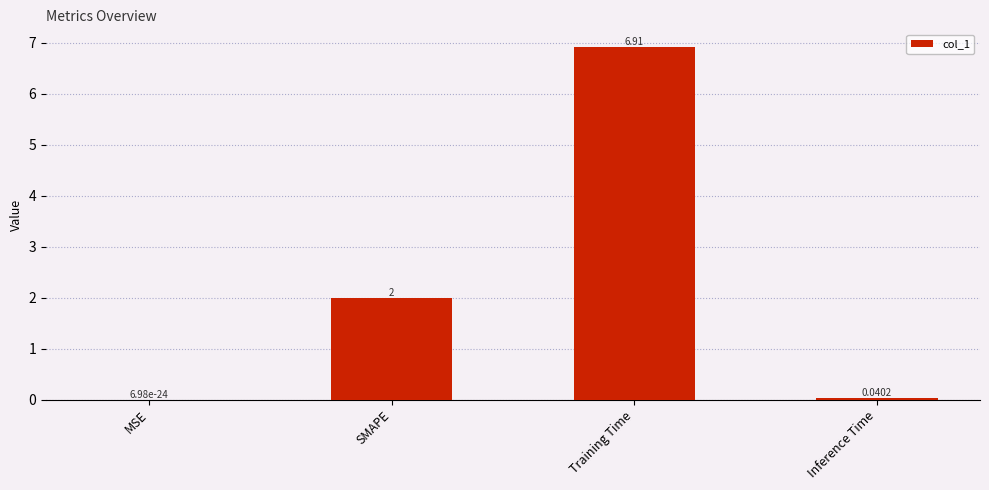

What is the ratio of the value at Training Time to the value at SMAPE?

3.5